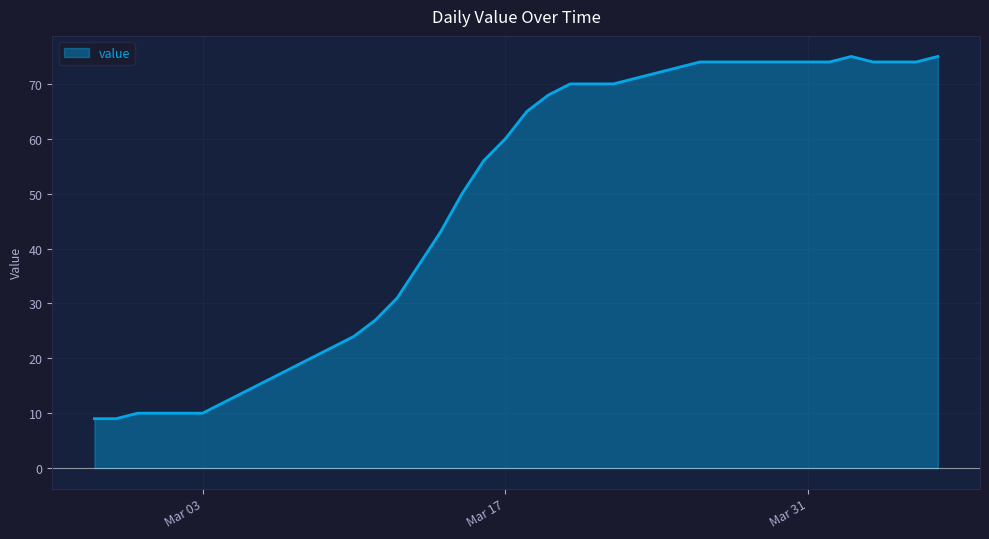

What is the greatest value displayed?

75